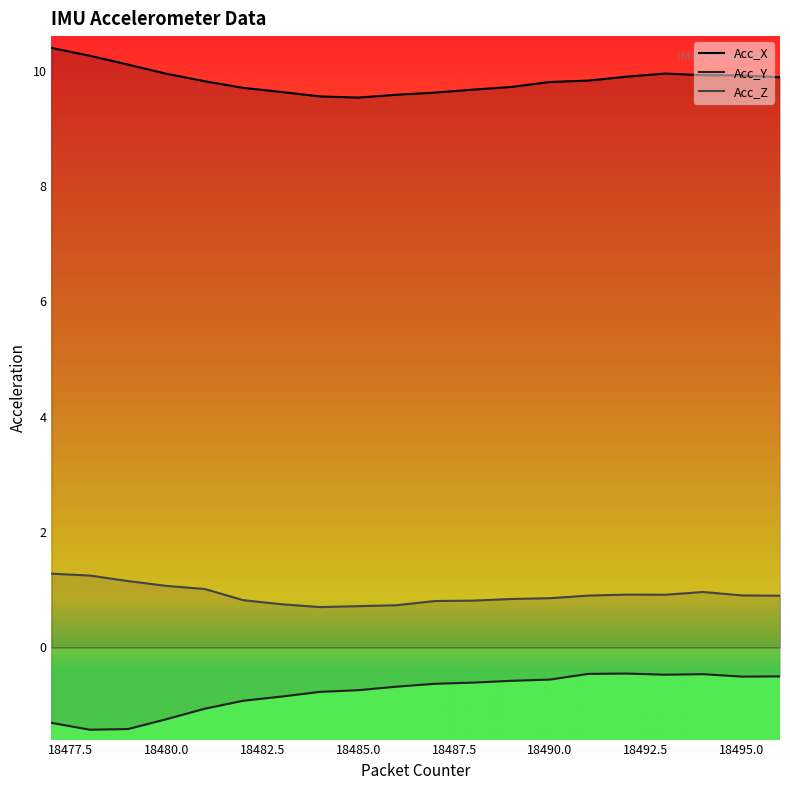

How many distinct data groups are displayed?

3